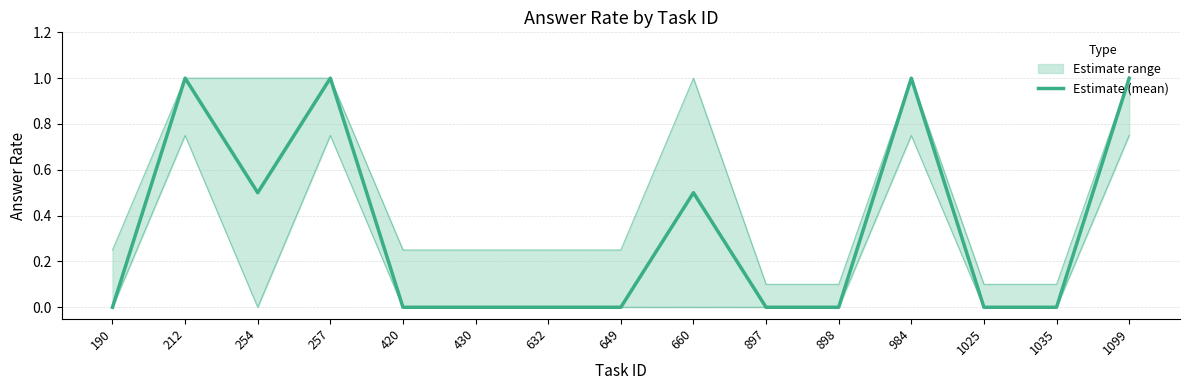

Reading right to left, extract all data points from this chart.

1099=1.0	1035=0.0	1025=0.0	984=1.0	898=0.0	897=0.0	660=0.5	649=0.0	632=0.0	430=0.0	420=0.0	257=1.0	254=0.5	212=1.0	190=0.0